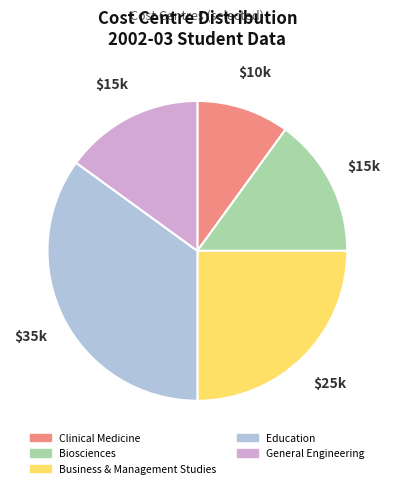

Count the number of slices in the pie.

5